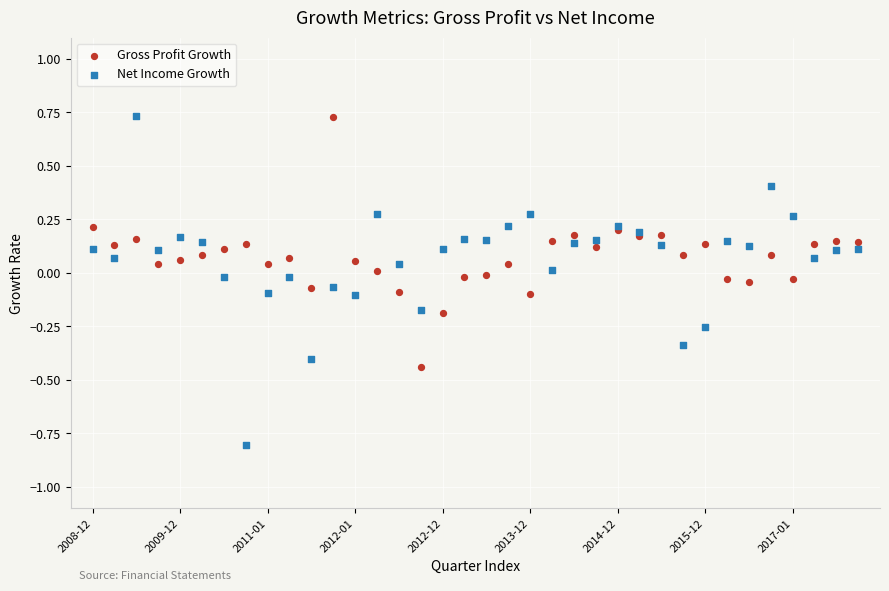

Which series has the widest spread of Y values?

Net Income Growth